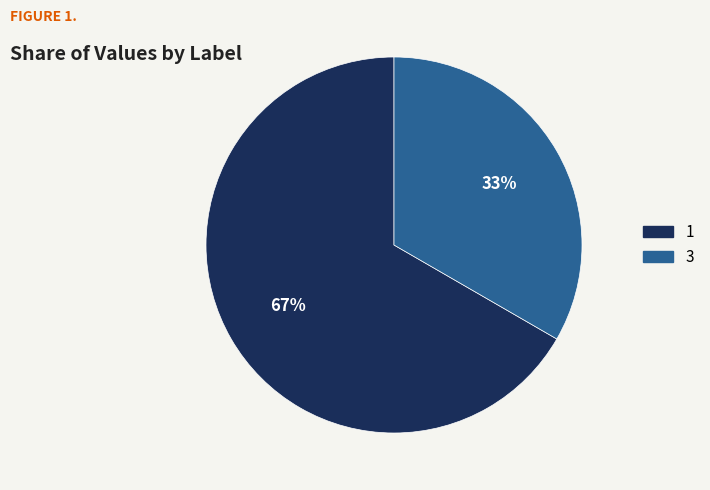

To the nearest percent, what is the average slice percentage?

50%